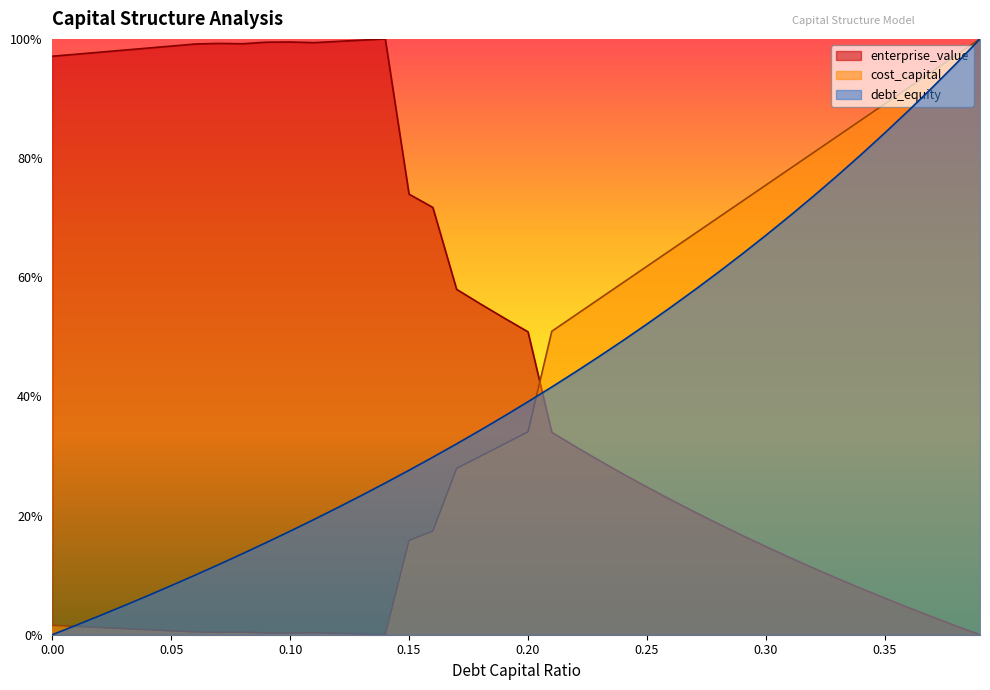

Is it true that cost_capital equals 0.0 at 0.08?

False